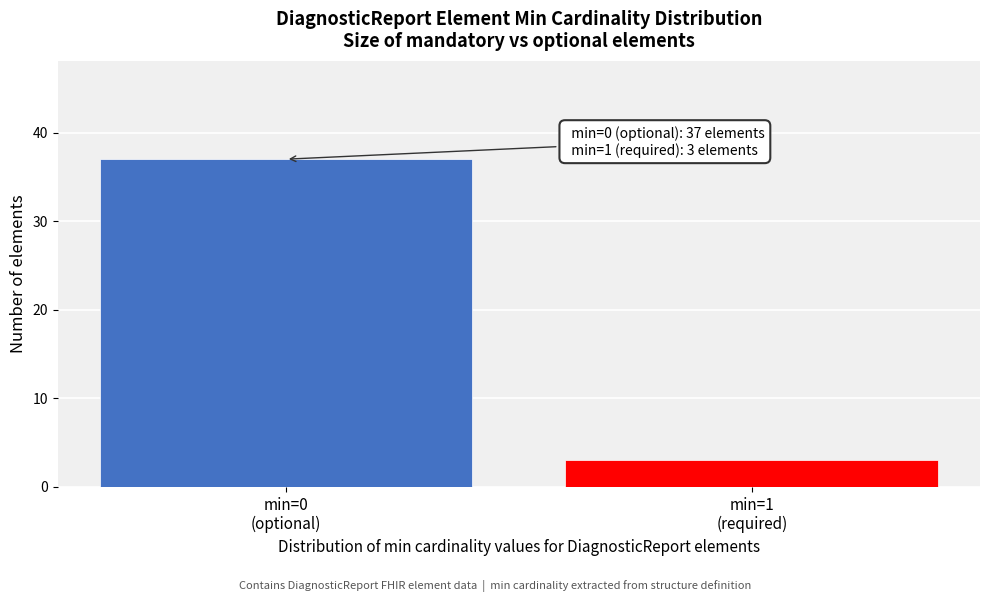

Reading left to right, what are all the values shown in this chart?

37	3